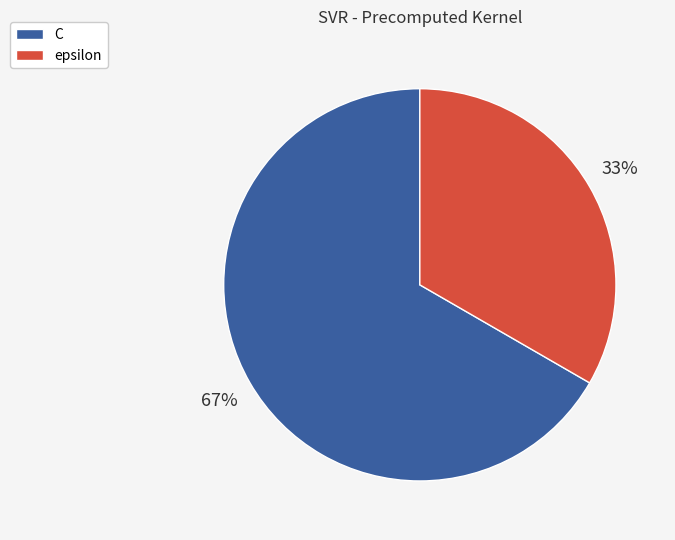

The epsilon slice represents 33% of the pie. True or false?

True